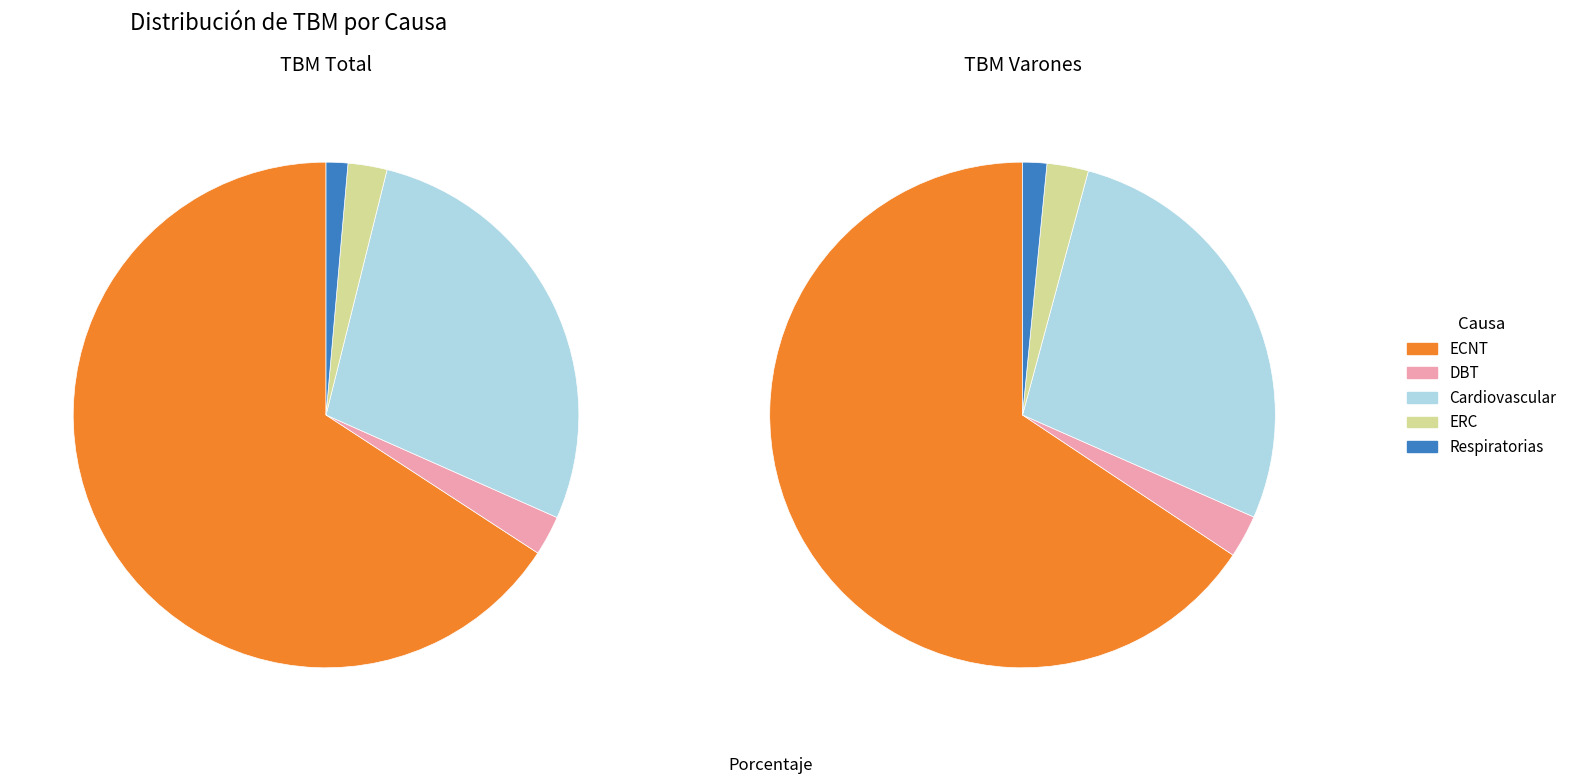

What percentage is the Cardiovascular slice, to the nearest percent?

28%